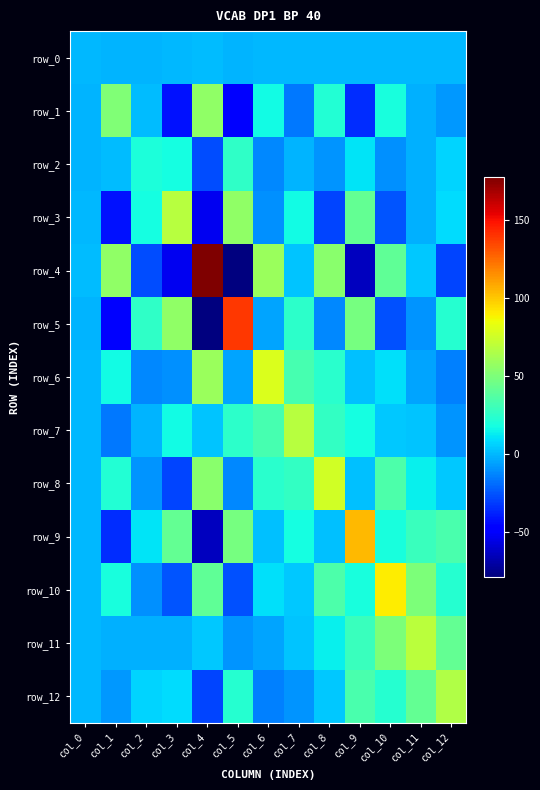

What value does the row_3 series have at col_11?

-1.7